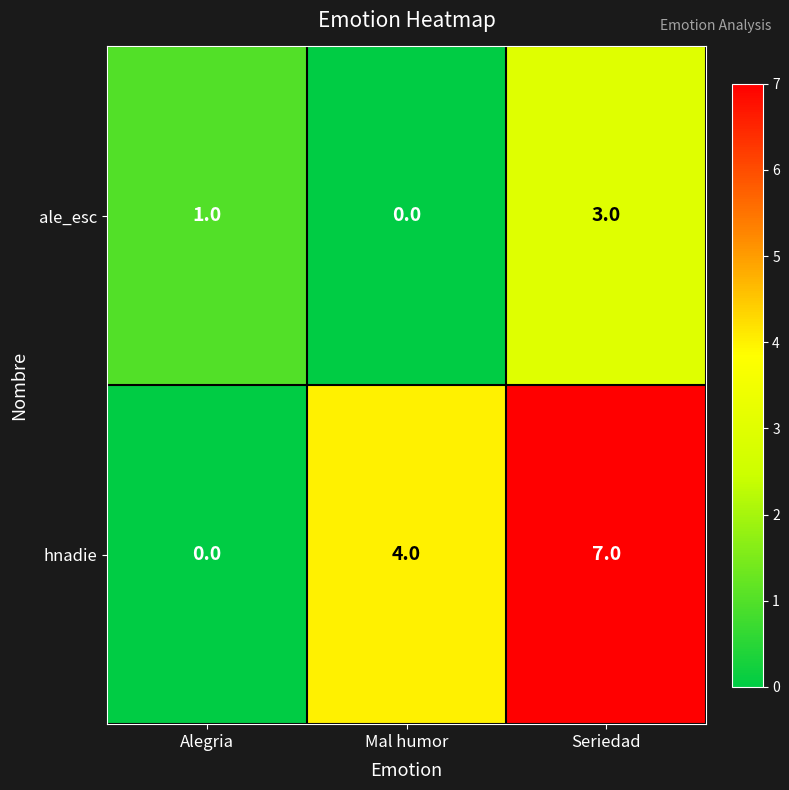

At which category is the sum across all series the highest?

Seriedad